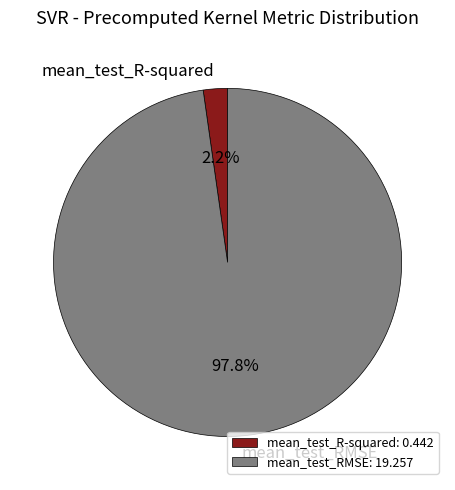

Count the number of slices in the pie.

2